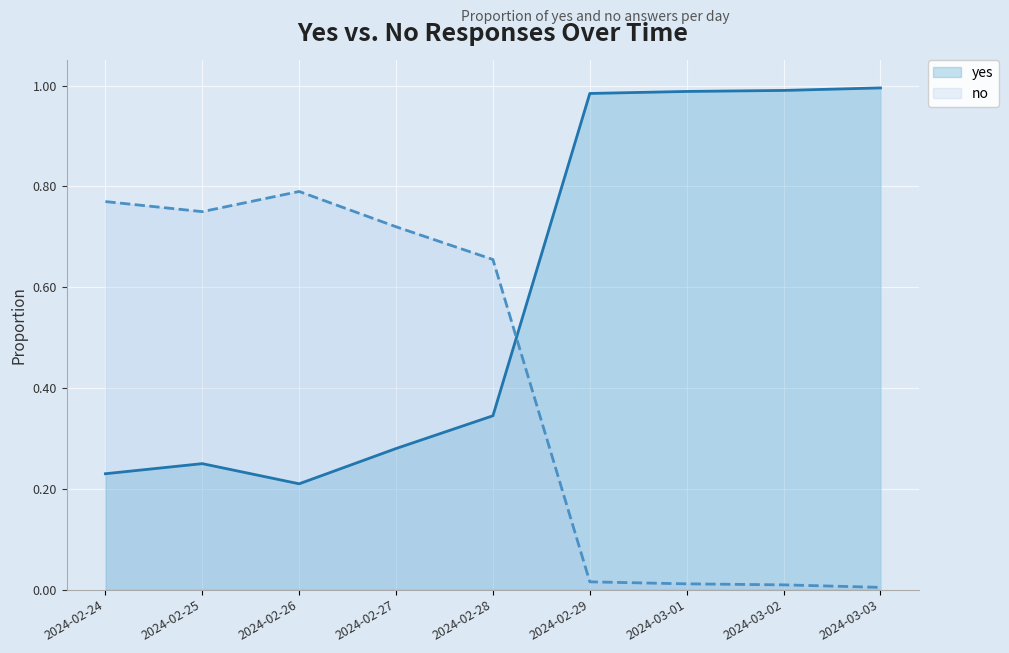

Does the chart display data point markers on the line(s)?

No